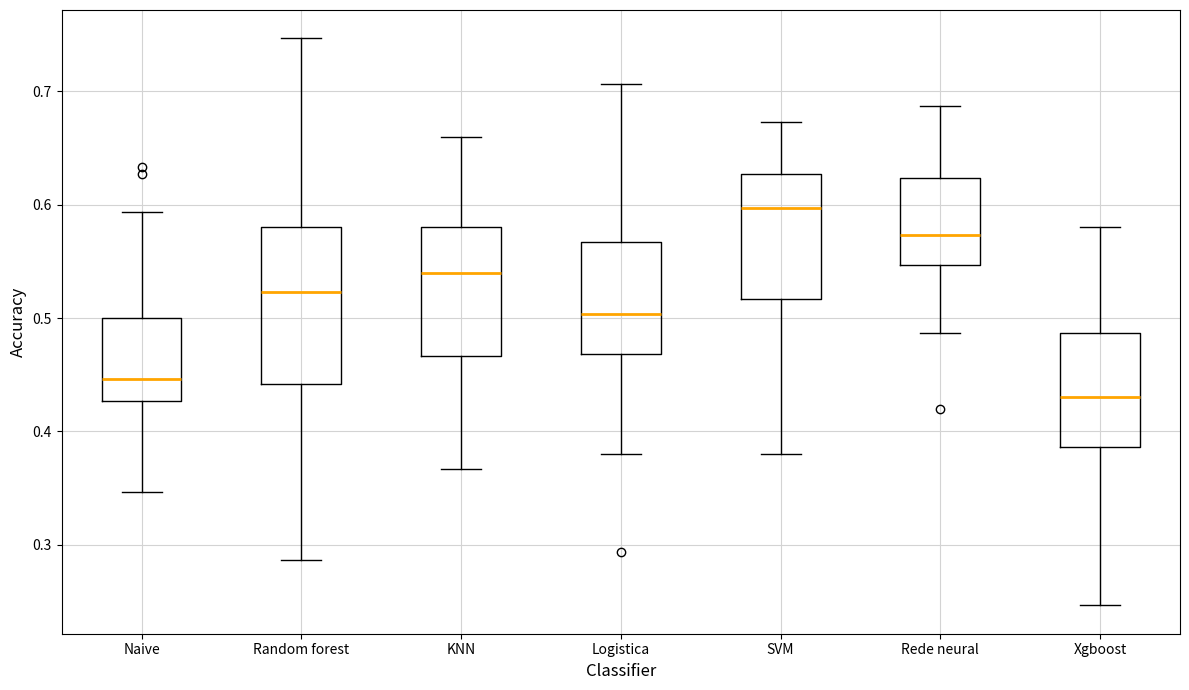

Which box has the lowest median line?

Xgboost